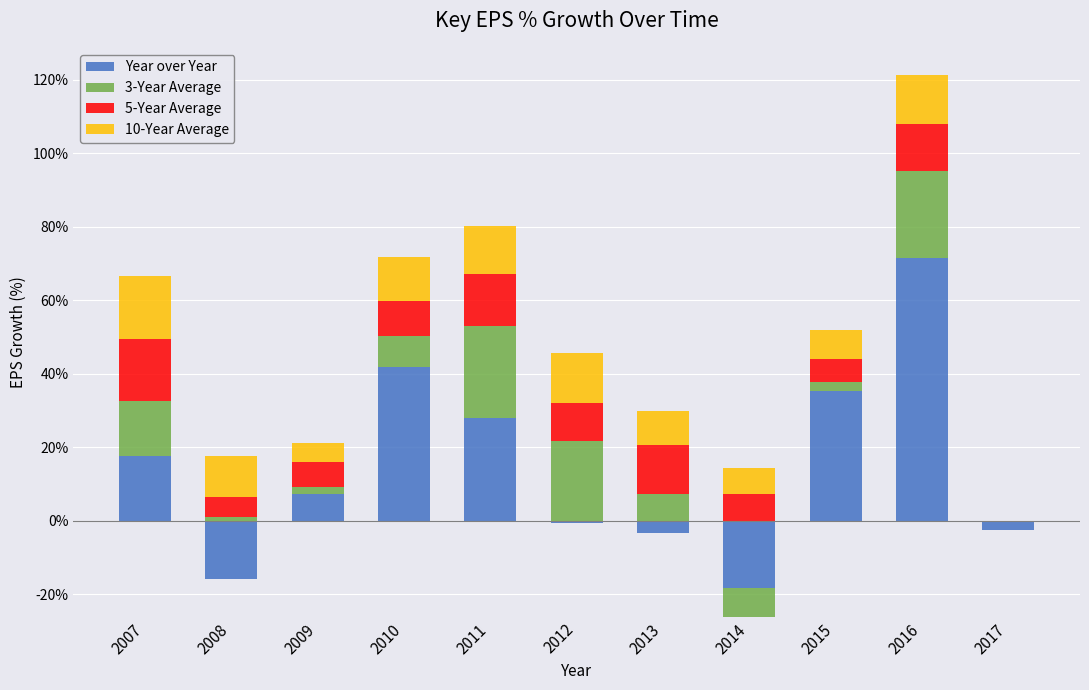

Count the number of categories in the chart.

11